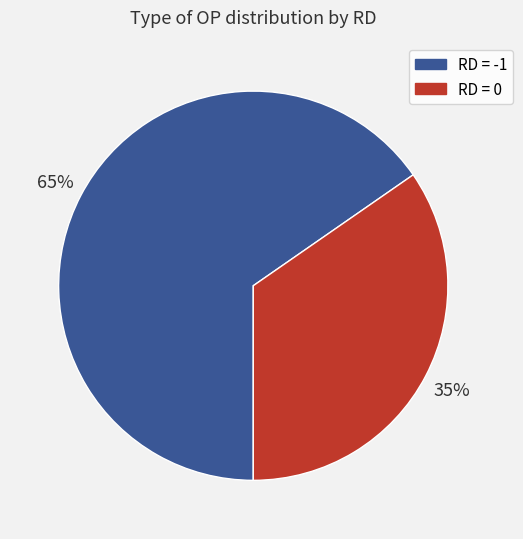

How many slices are in this pie chart?

2